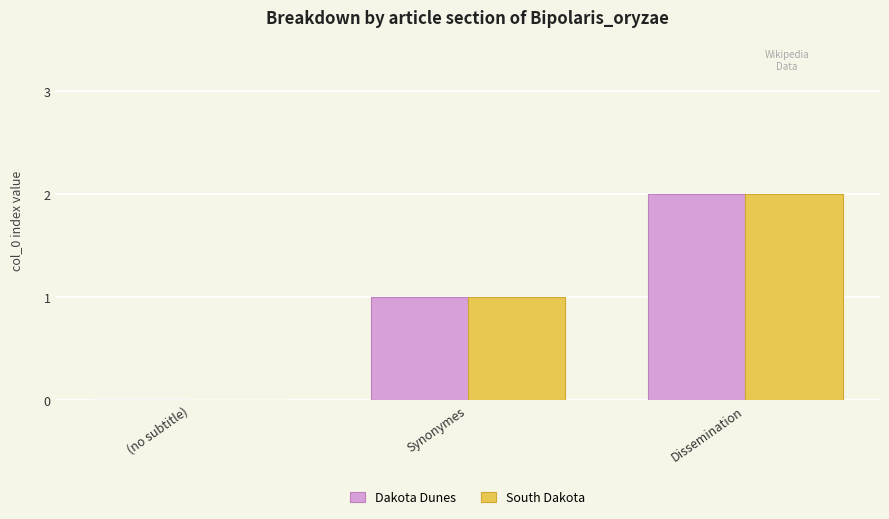

What is the sum of all South Dakota values?

3